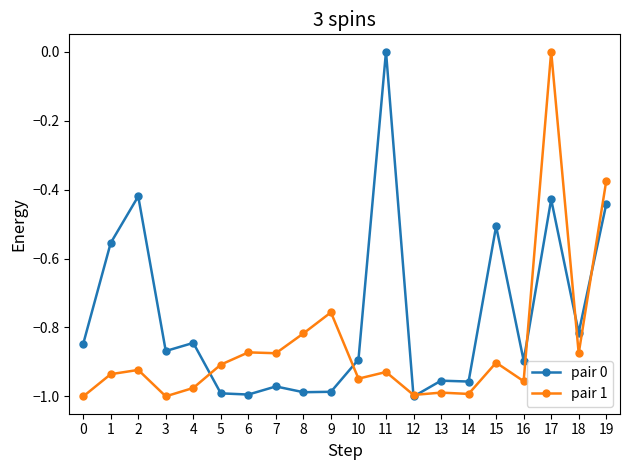

Which category has the highest value in the pair 1 series?

17